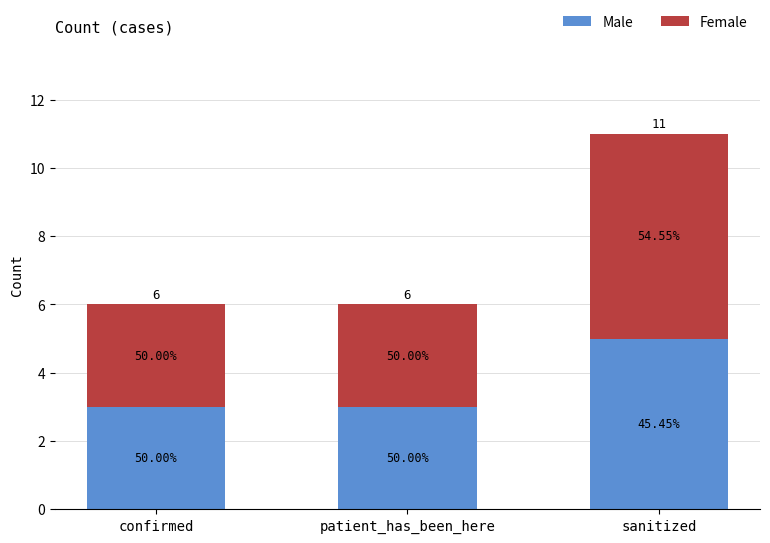

How many bars are there in total?

3